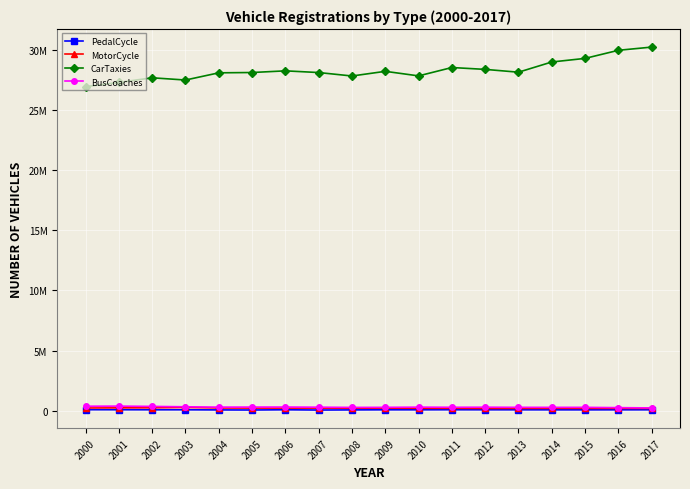

Rank the series at 2009 from highest to lowest value.

CarTaxies, BusCoaches, MotorCycle, PedalCycle